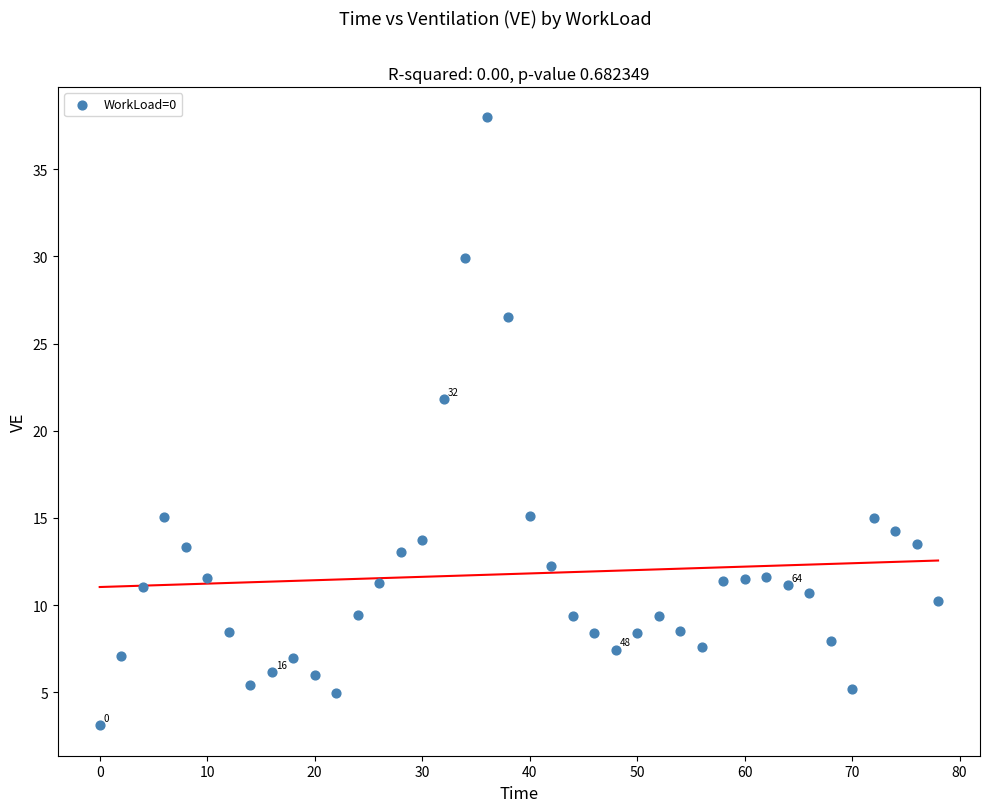

What is the range of X values (max minus min)?

78.0